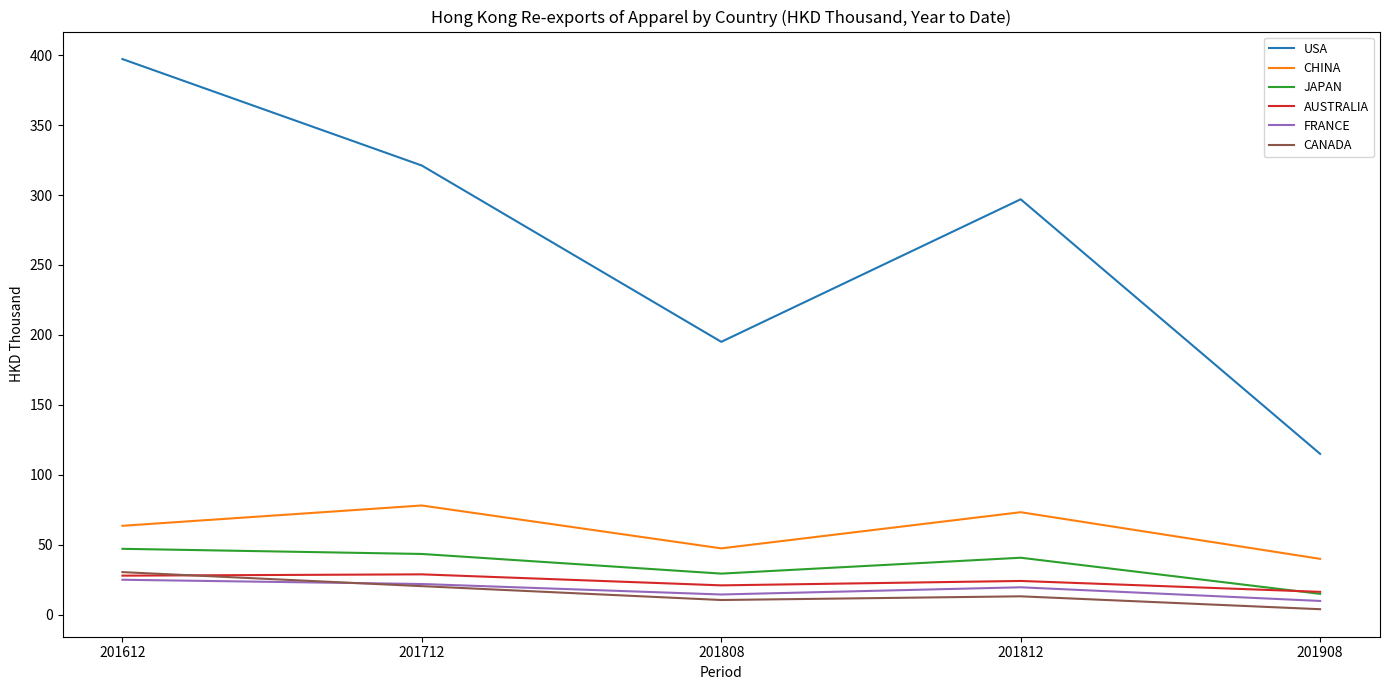

At how many categories does at least one series exceed 105?

5